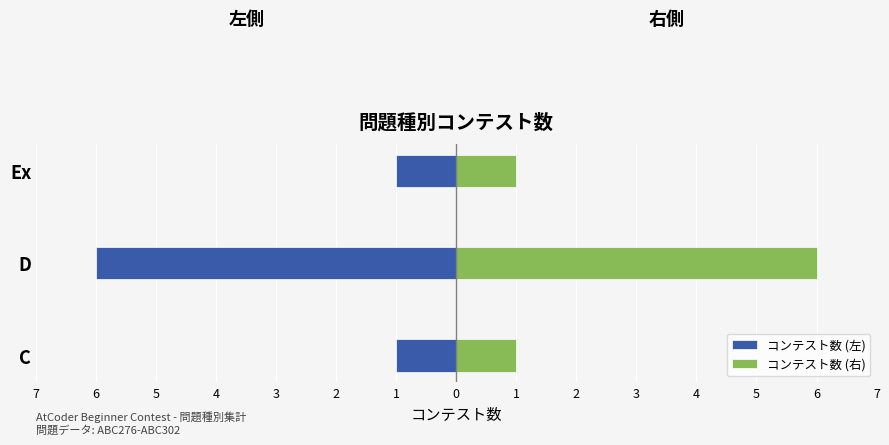

How many values in the コンテスト数 (右) series exceed 1?

1